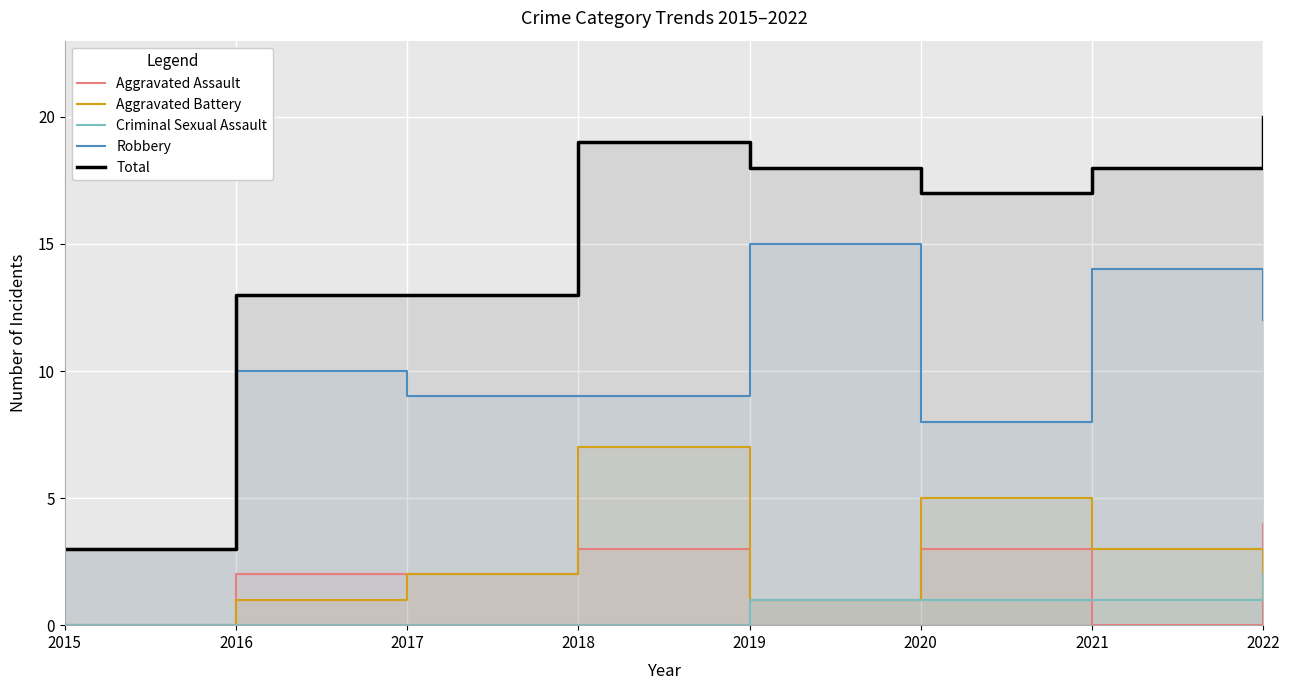

Where does the Total series first go above 18?

2018